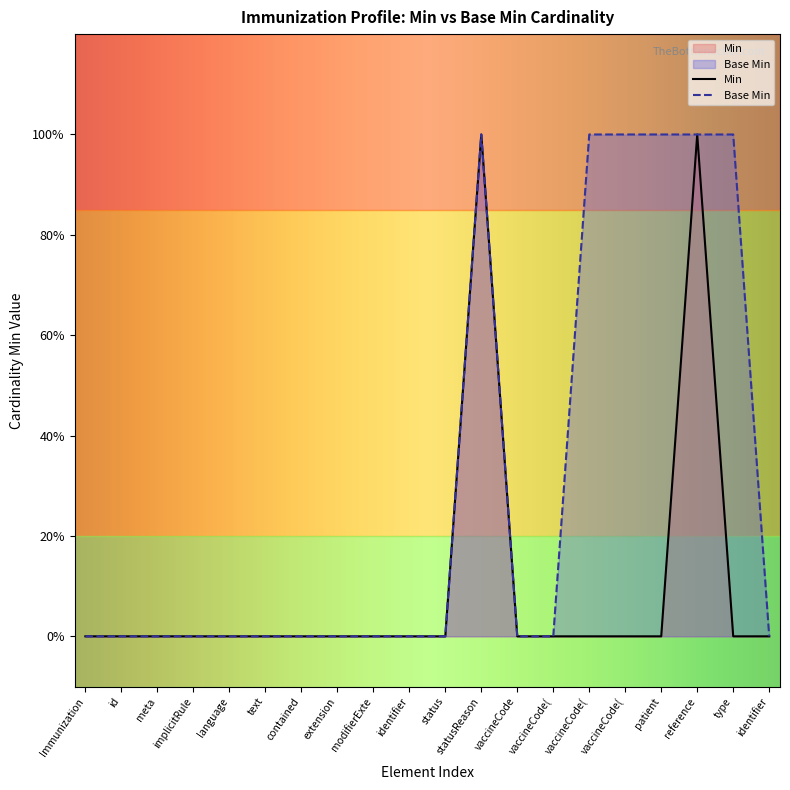

Does the chart display data point markers on the line(s)?

No